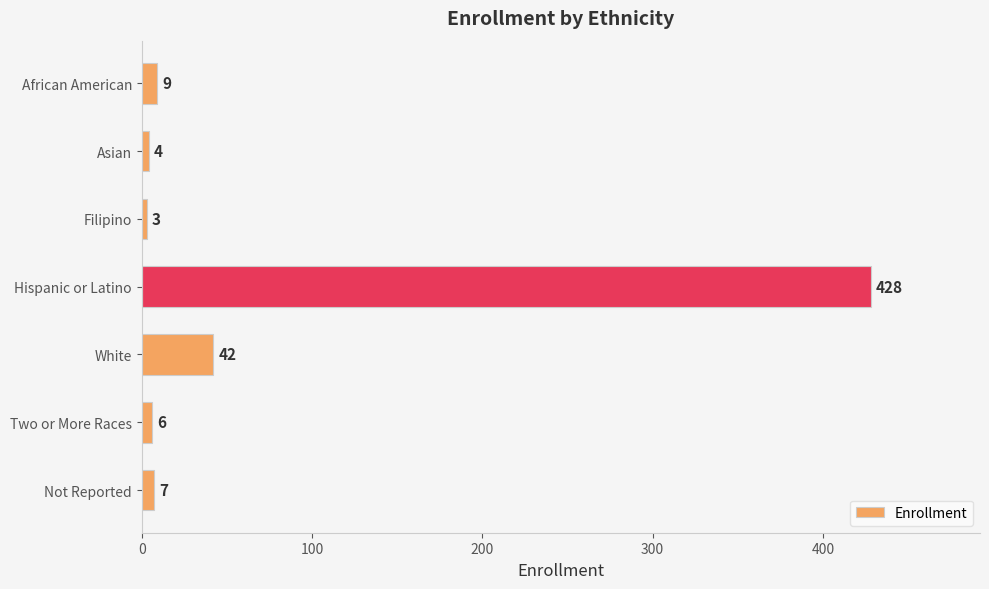

How many values are below 7?

3